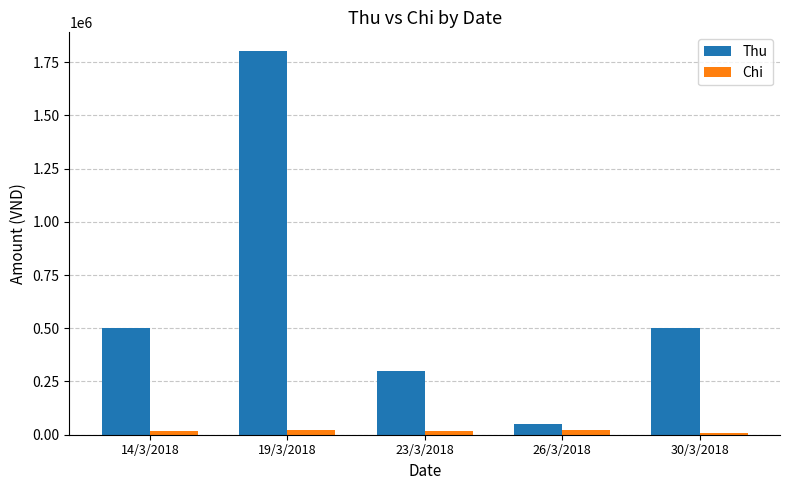

How many bars are there in each group?

2